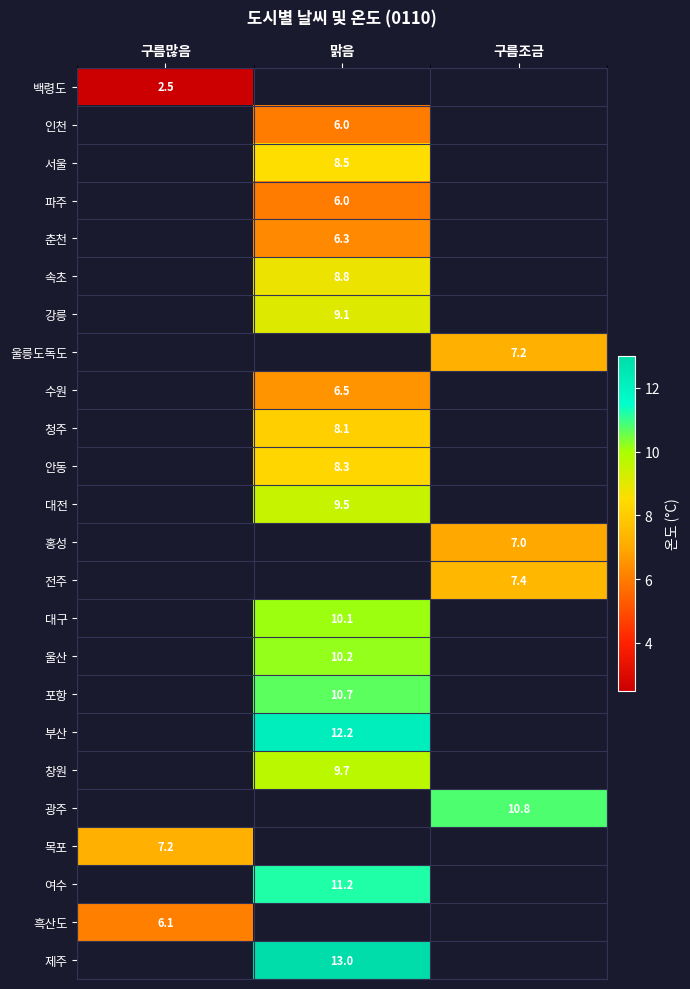

What is the smallest value displayed?

2.5